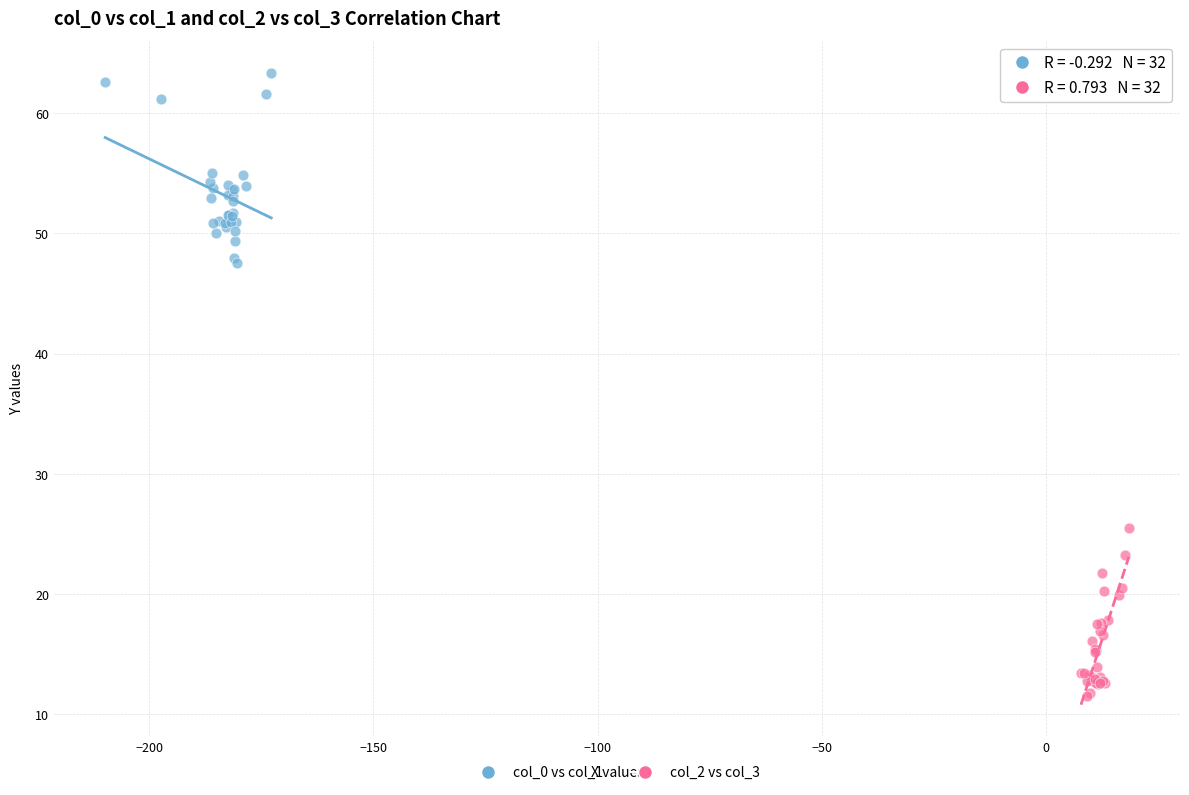

Which series contains the highest Y value?

col_0 vs col_1